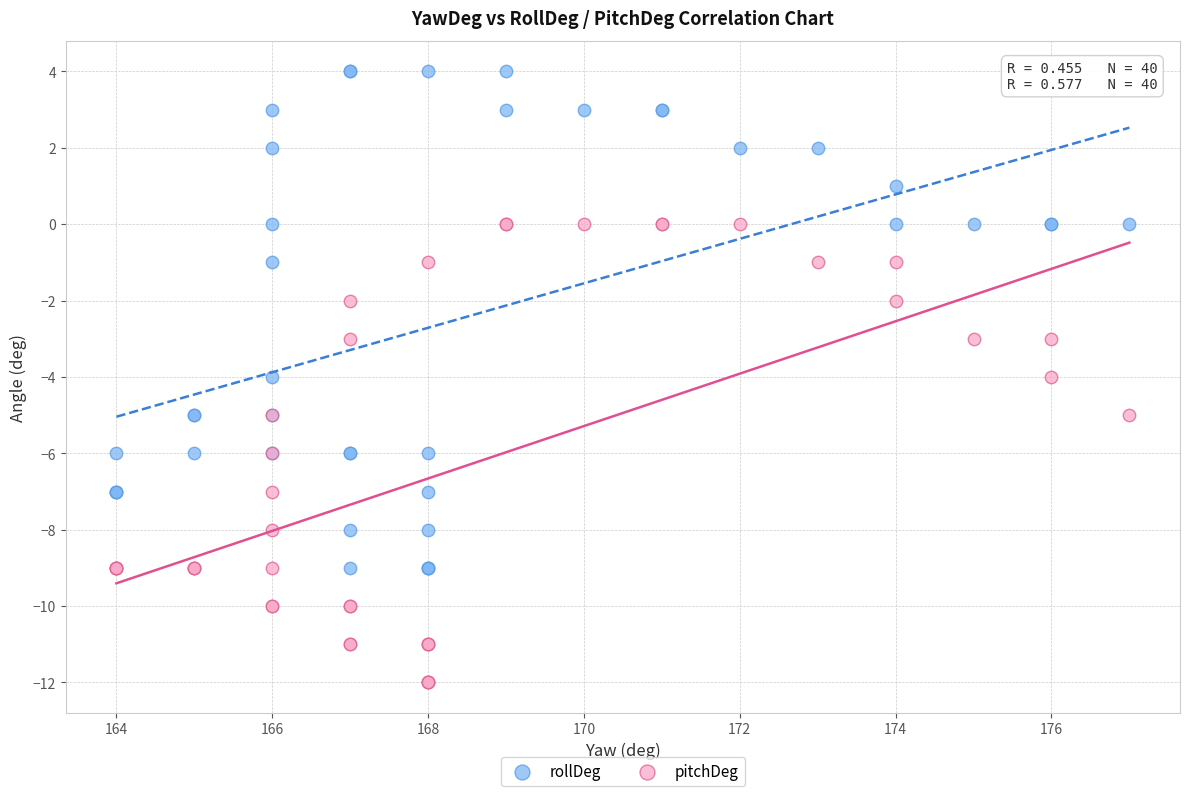

Which series has the widest spread of Y values?

rollDeg